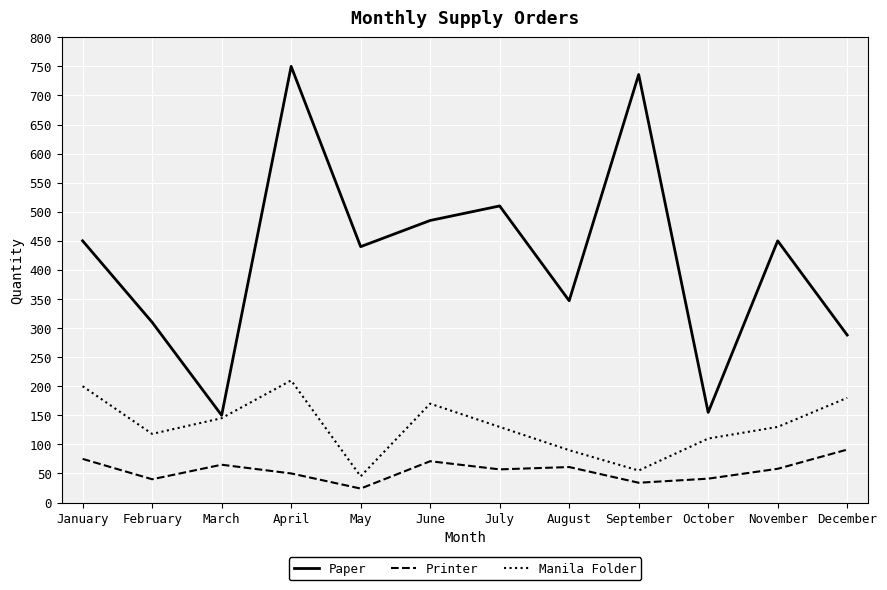

What is the difference between the highest and lowest values at February?

270